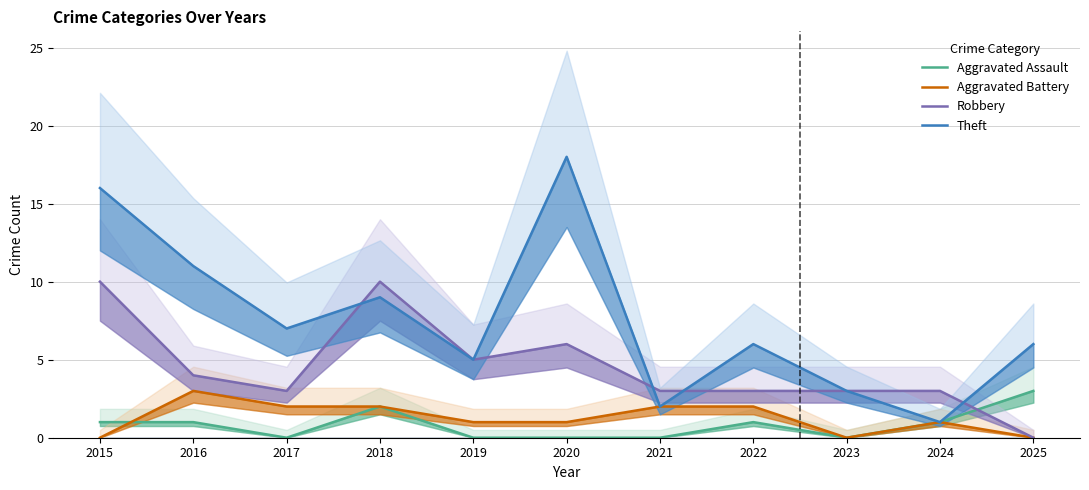

Which category has the highest value in the Theft series?

2020